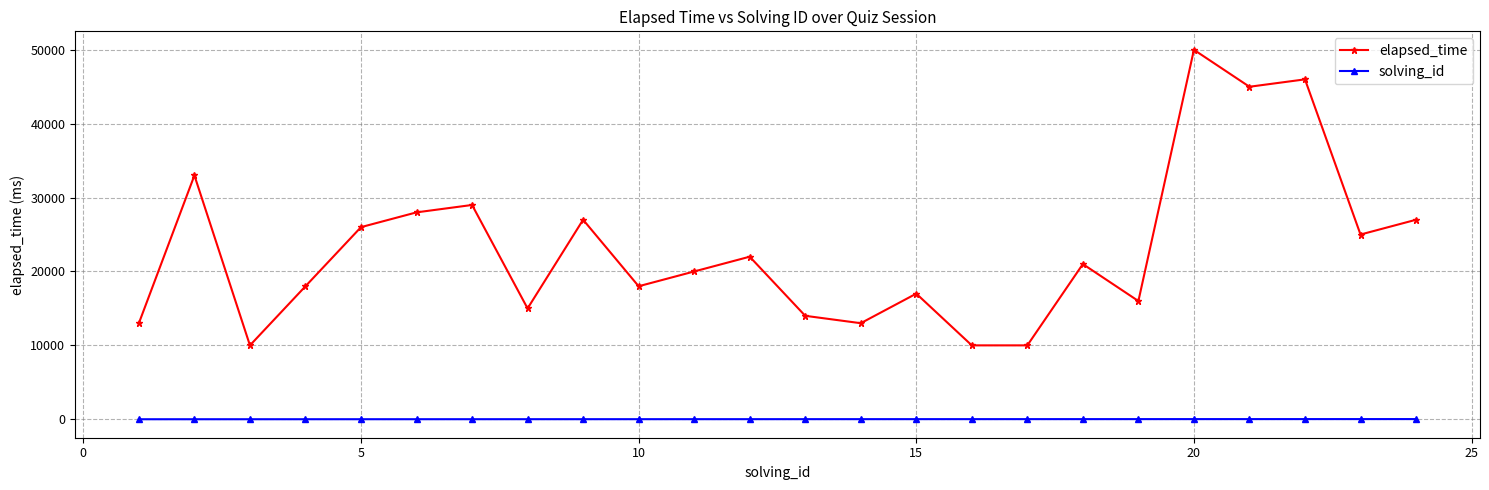

List the series in order of their peak value, highest first.

elapsed_time, solving_id